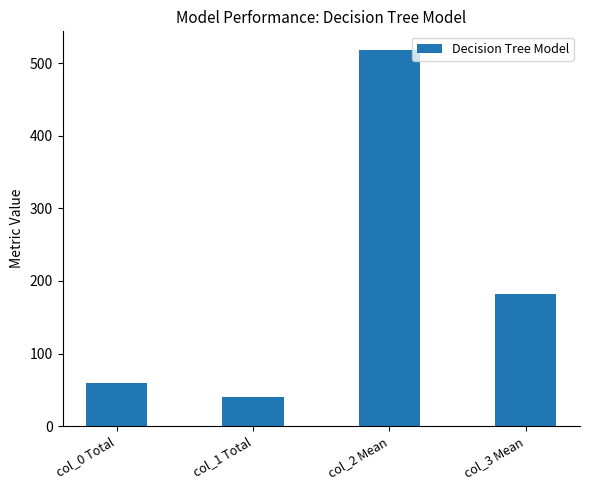

Between col_3 Mean and col_0 Total, which is larger?

col_3 Mean